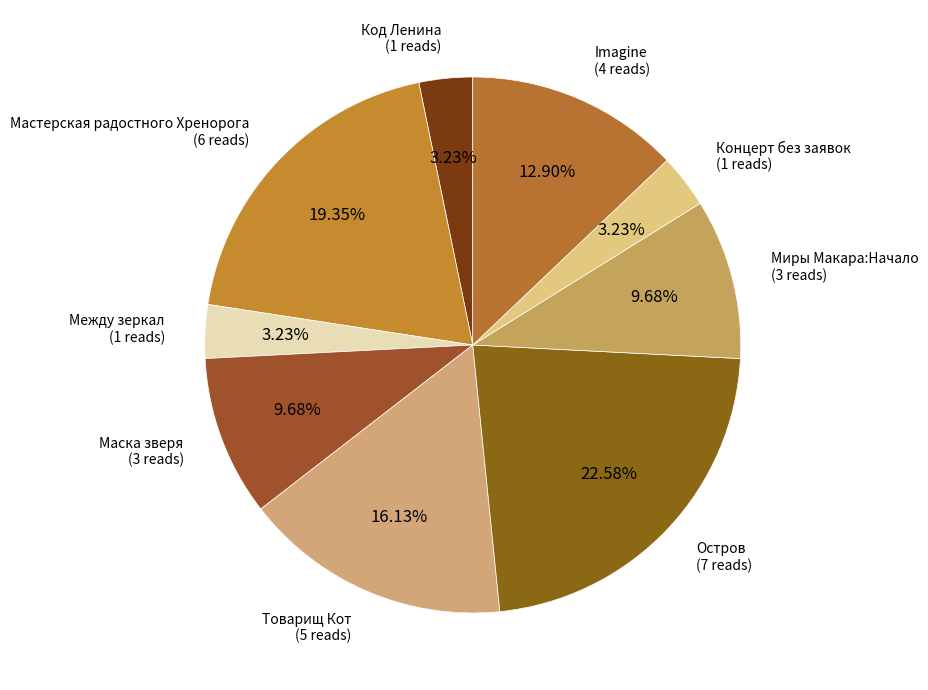

To the nearest percent, what is the average slice percentage?

11%